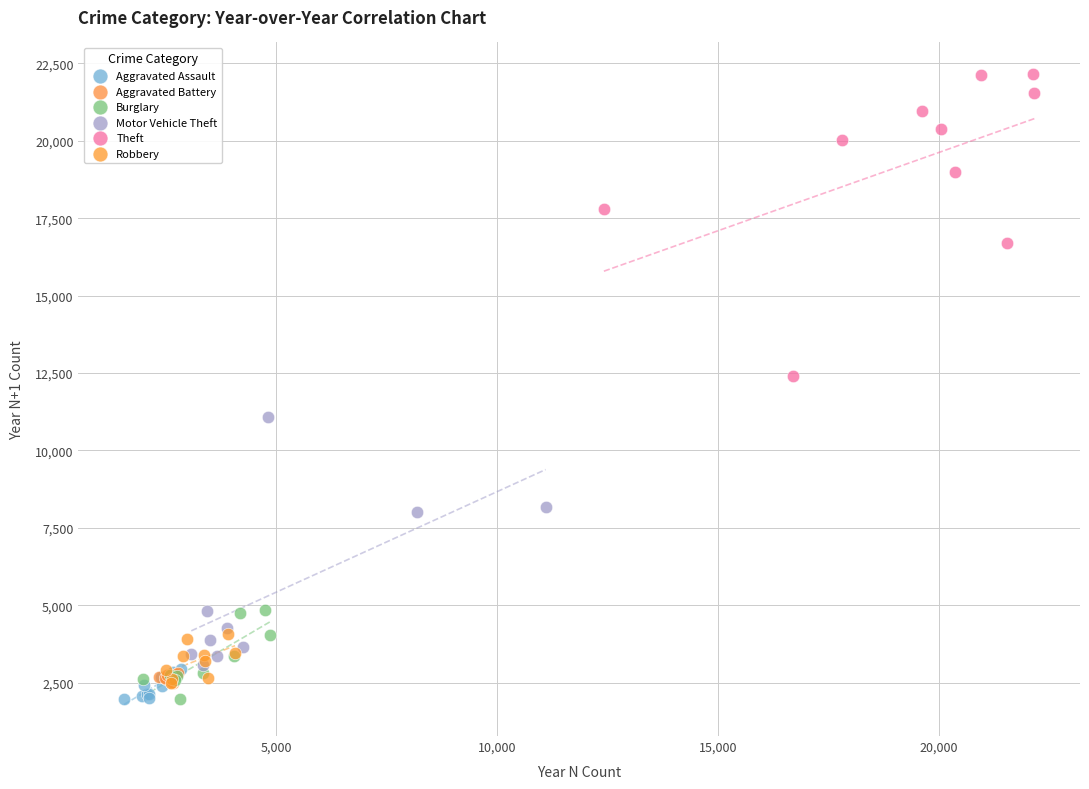

Which series has the largest Y range (max minus min)?

Theft